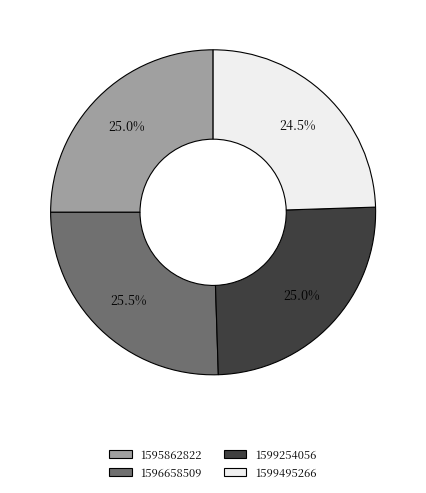

Is there any slice that represents more than half of the pie?

No